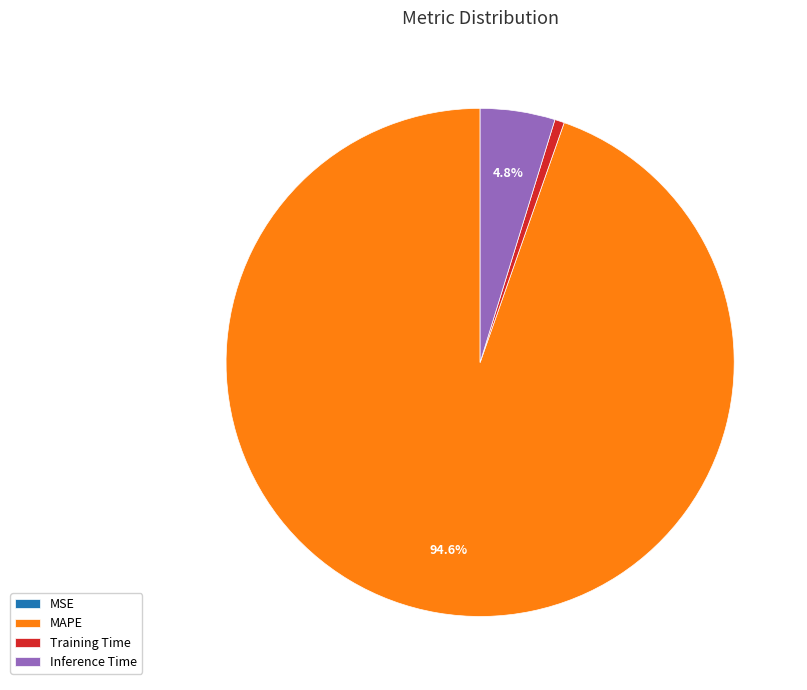

Does any single category account for the majority?

Yes